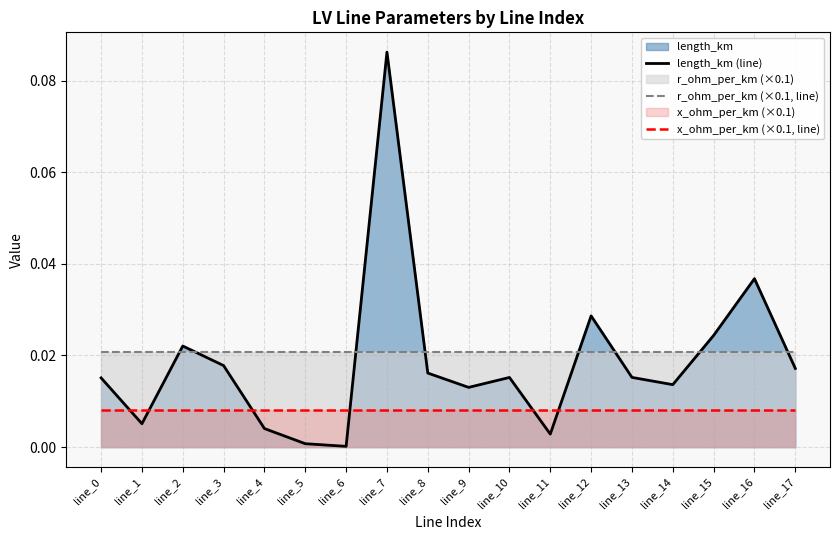

True or false: r_ohm_per_km (×0.1, line) has a value of 0.0 at line_13.

True